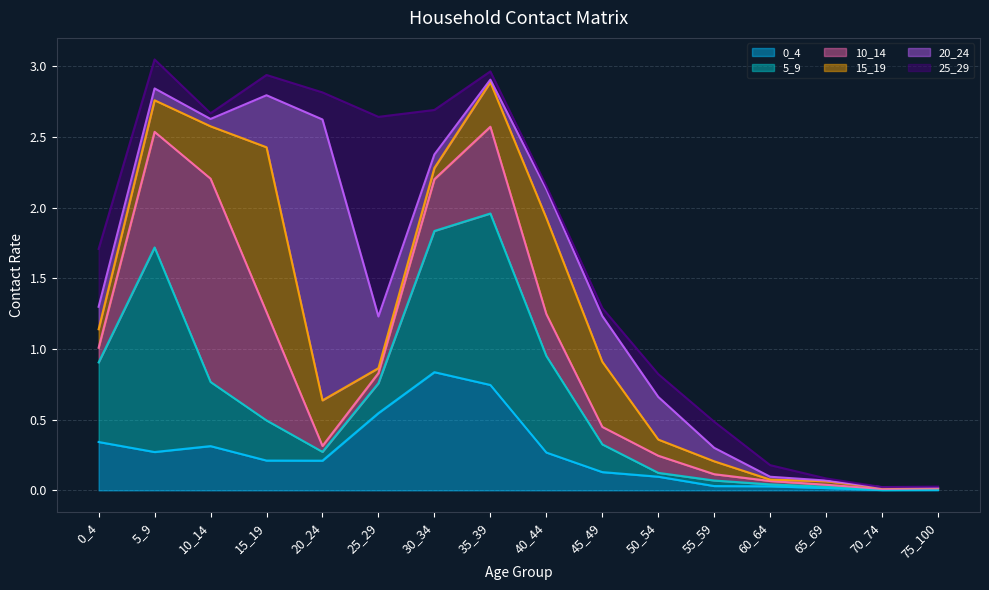

Reading right to left, list all the values displayed in this chart.

0_4: 0.0	0.0	0.0	0.0	0.0	0.1	0.1	0.3	0.7	0.8	0.5	0.2	0.2	0.3	0.3	0.3
5_9: 0.0	0.0	0.0	0.0	0.0	0.0	0.2	0.7	1.2	1.0	0.2	0.1	0.3	0.5	1.4	0.6
10_14: 0.0	0.0	0.0	0.0	0.0	0.1	0.1	0.3	0.6	0.4	0.1	0.0	0.8	1.4	0.8	0.1
15_19: 0.0	0.0	0.0	0.0	0.1	0.1	0.5	0.7	0.3	0.1	0.0	0.3	1.2	0.4	0.2	0.1
20_24: 0.0	0.0	0.0	0.0	0.1	0.3	0.3	0.2	0.0	0.1	0.4	2.0	0.4	0.1	0.1	0.2
25_29: 0.0	0.0	0.0	0.1	0.2	0.2	0.1	0.0	0.1	0.3	1.4	0.2	0.1	0.0	0.2	0.4